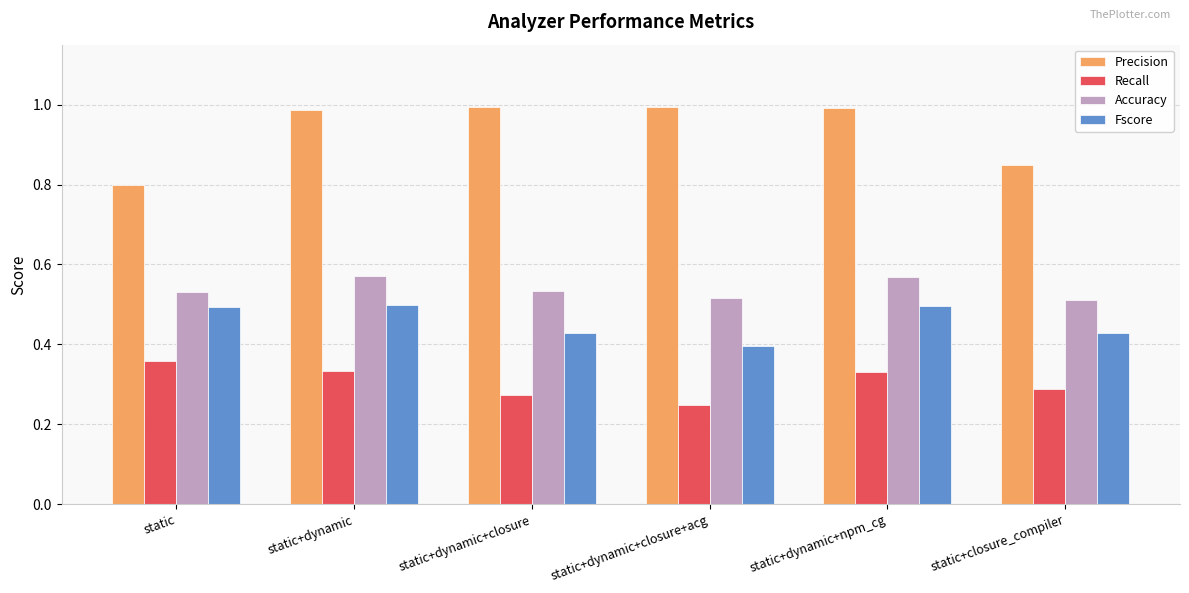

Count the number of data series in this chart.

4